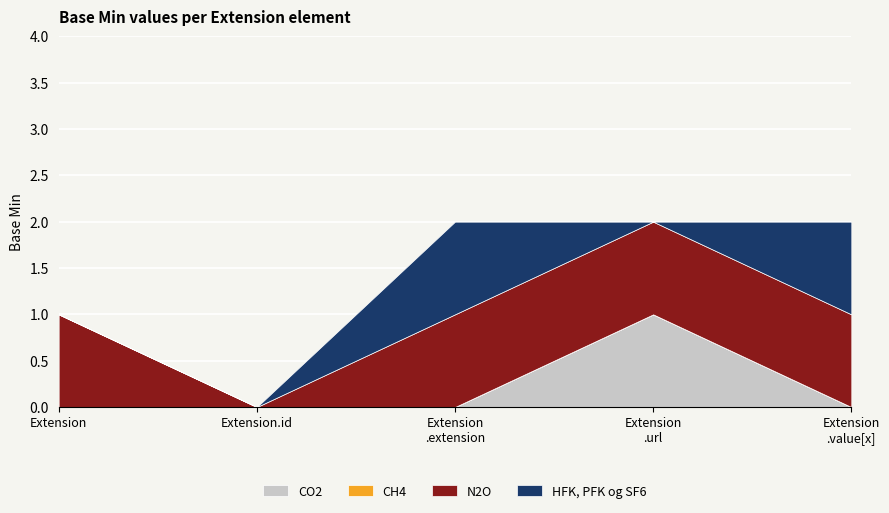

The N2O series shows 1 at Extension. True or false?

True